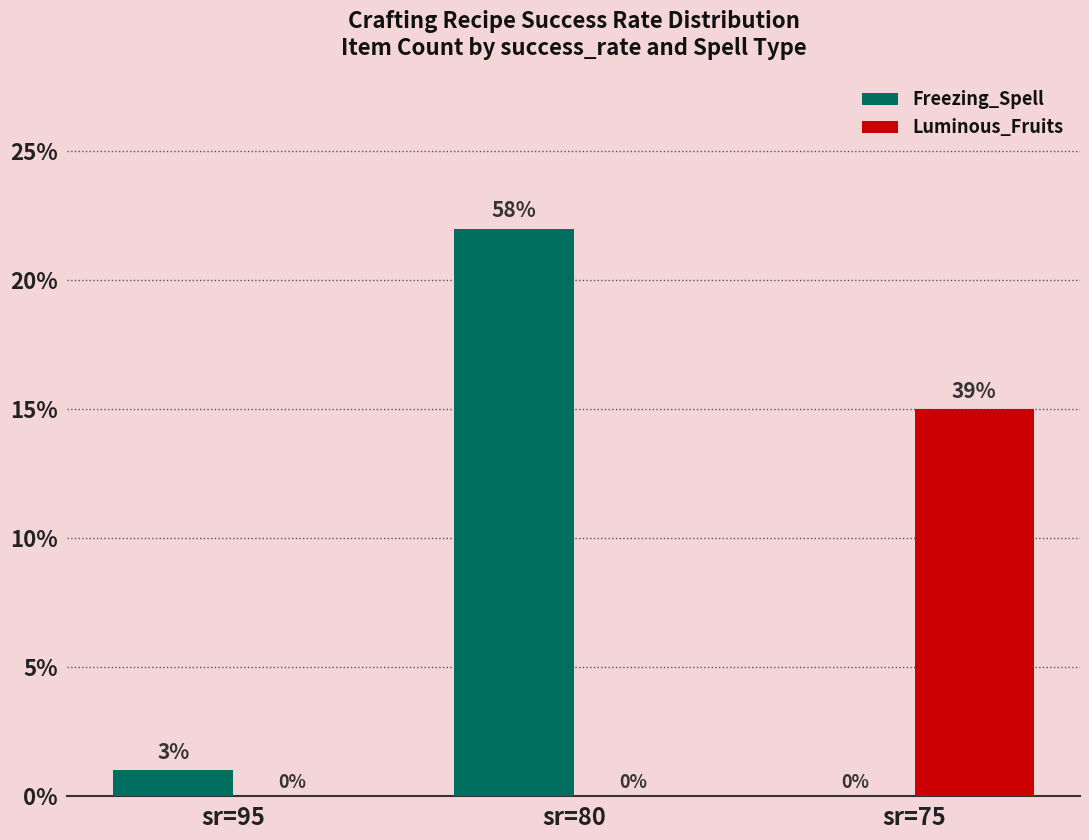

Does the chart contain stacked bars?

No